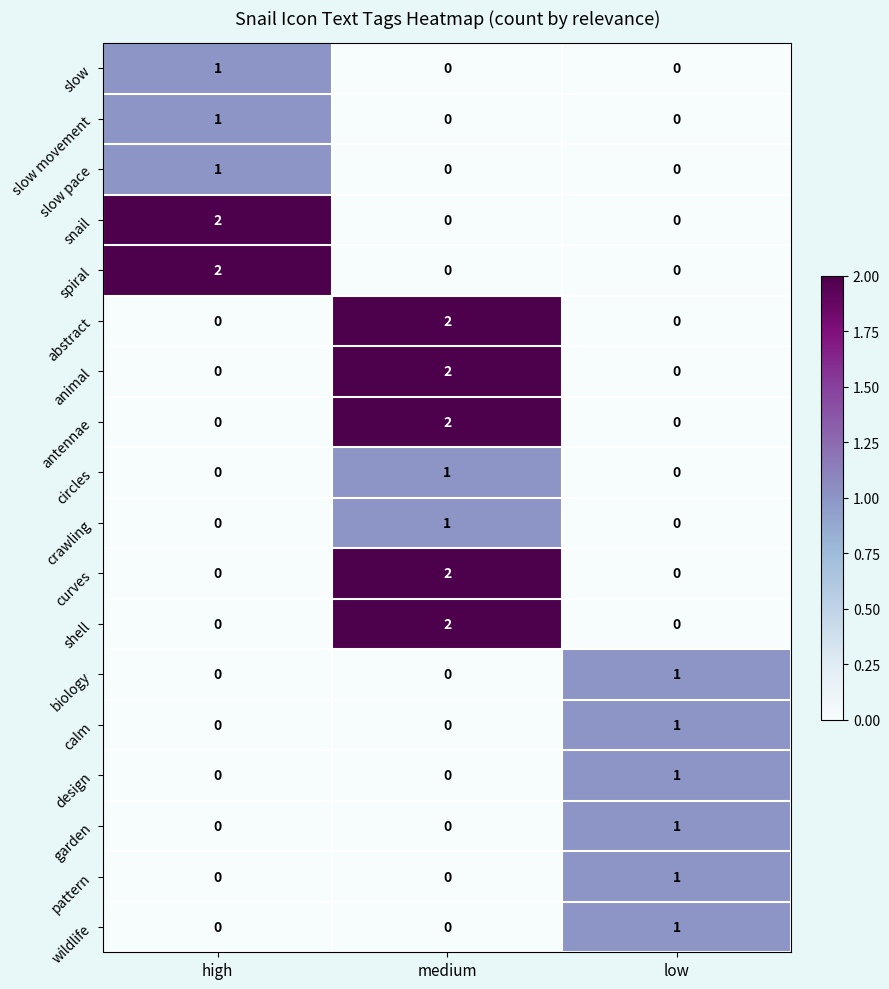

What is the total value across all series at high?

7